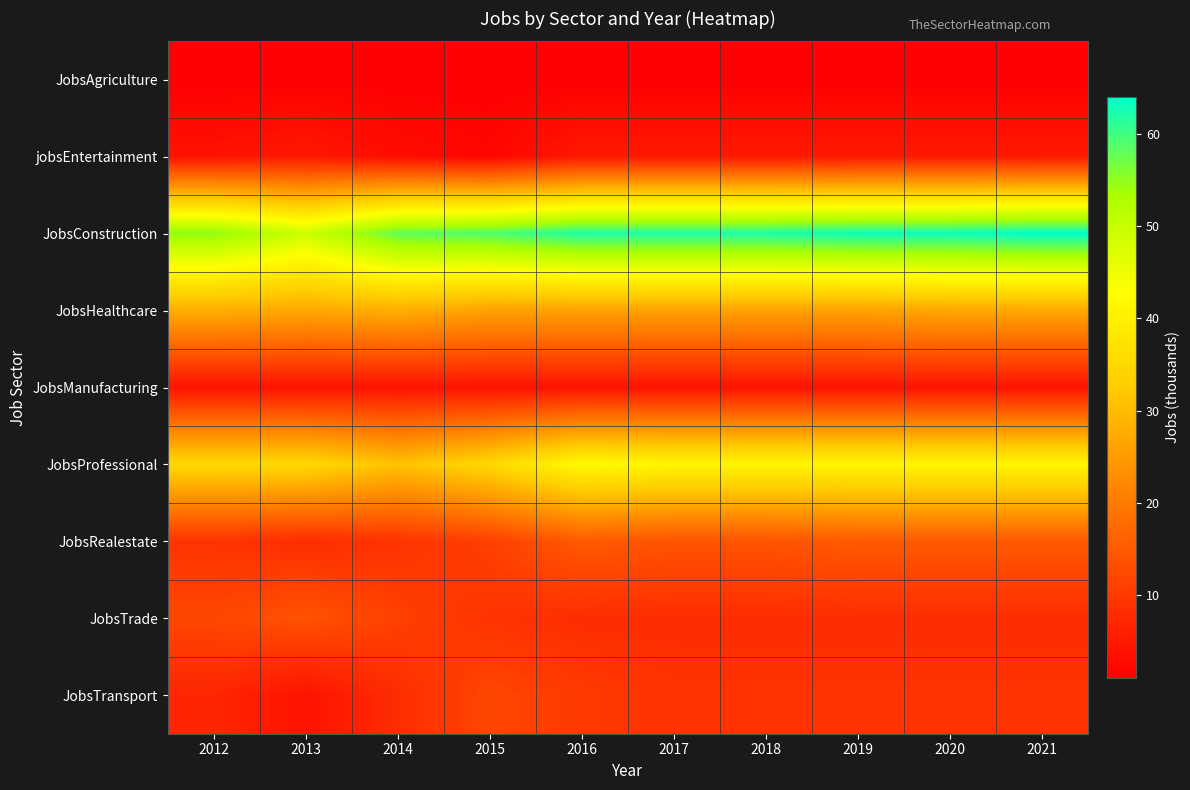

At how many categories does at least one series exceed 5?

10